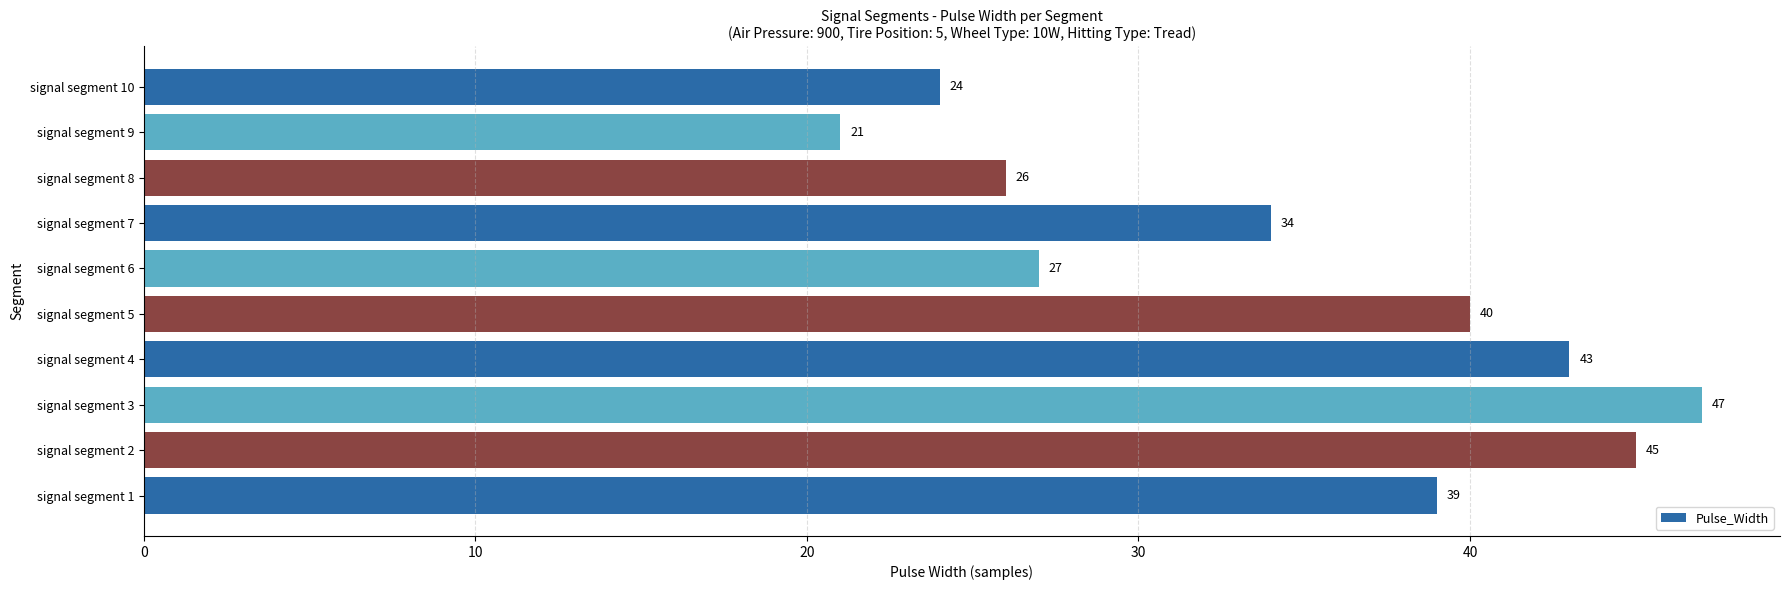

Between signal segment 3 and signal segment 6, which is larger?

signal segment 3